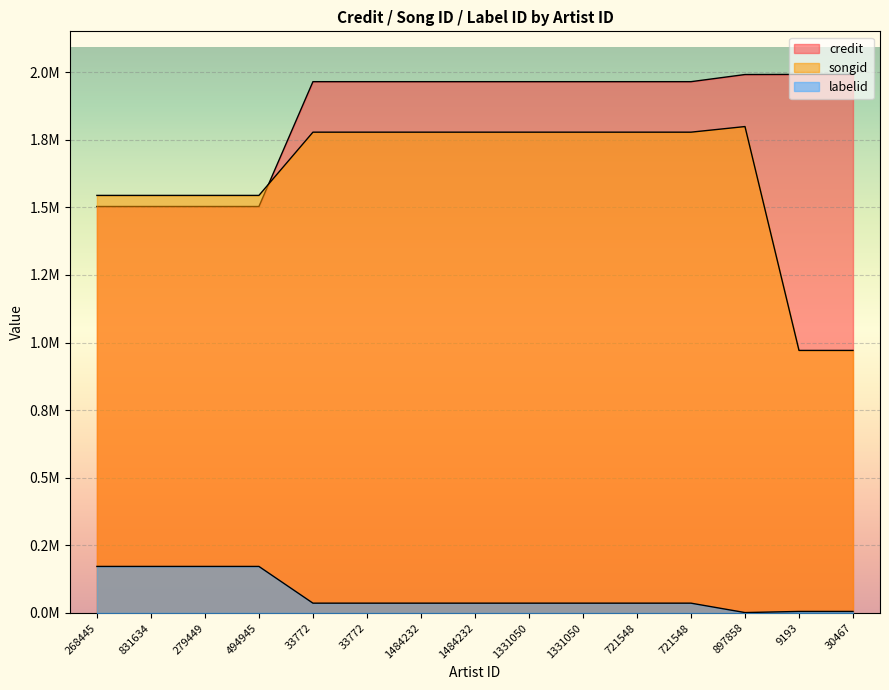

After their last crossing, which series has the higher values: credit or songid?

credit